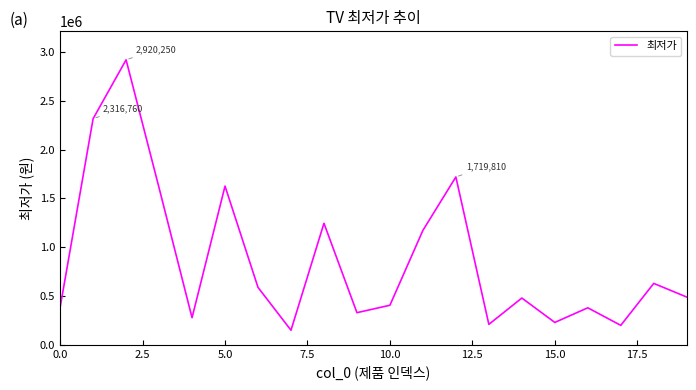

What is the smallest value displayed?

149000